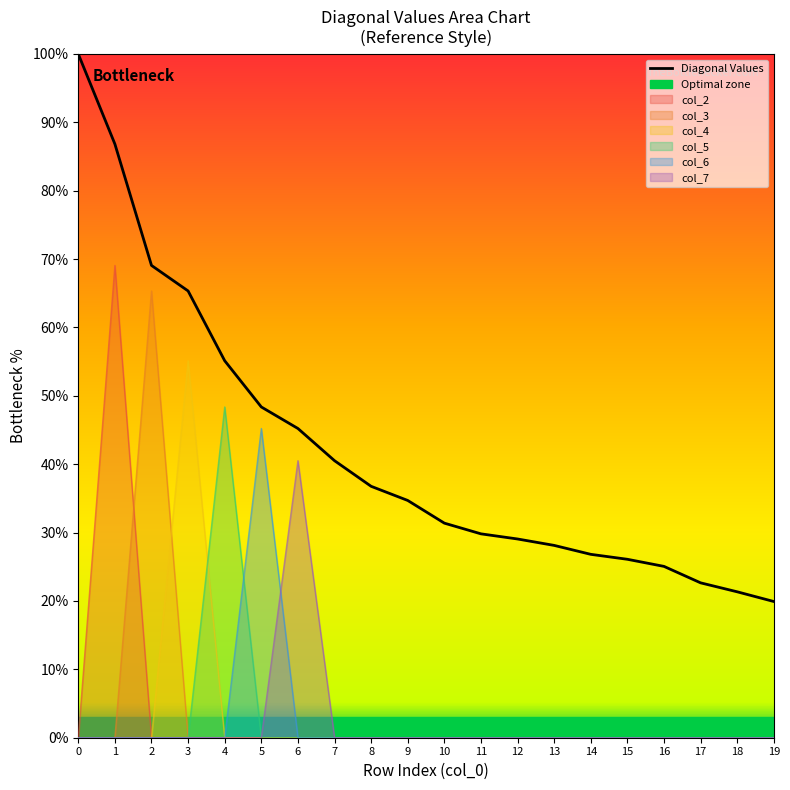

Is it true that col_4 equals 16.8 at 19?

False